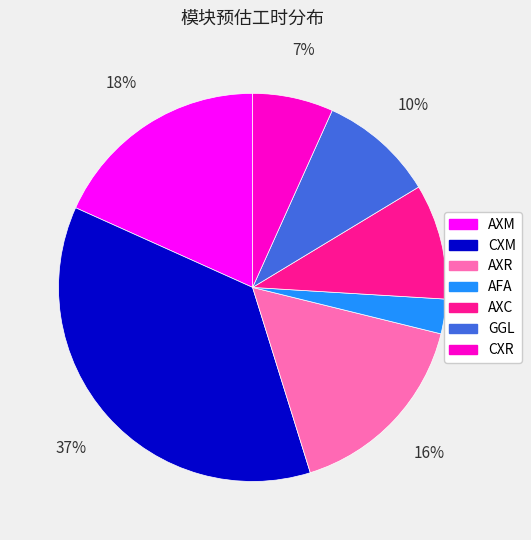

The CXR slice represents 21% of the pie. True or false?

False